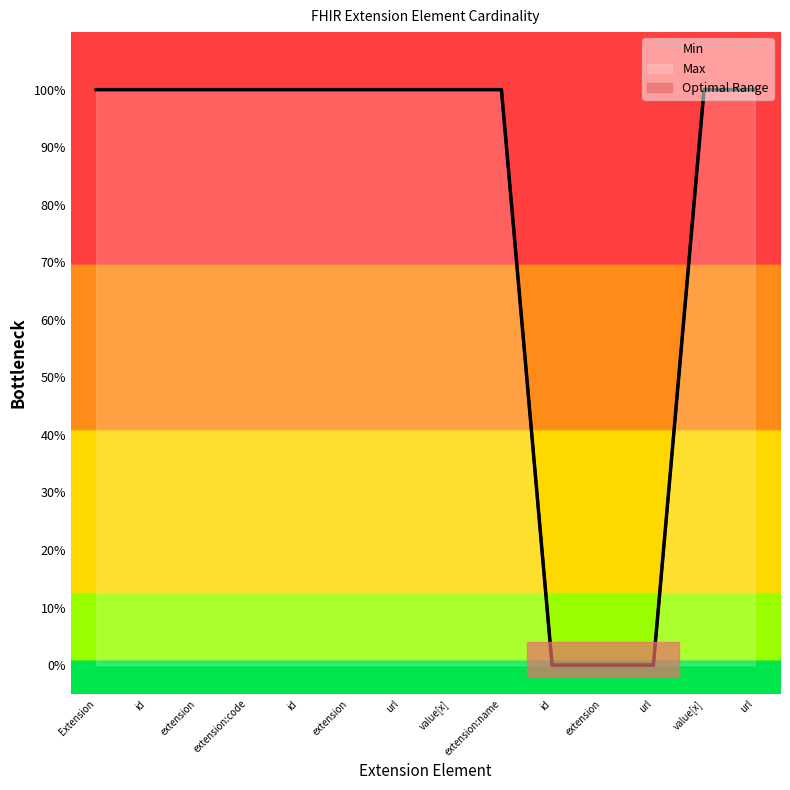

How many lines are shown in the chart?

1